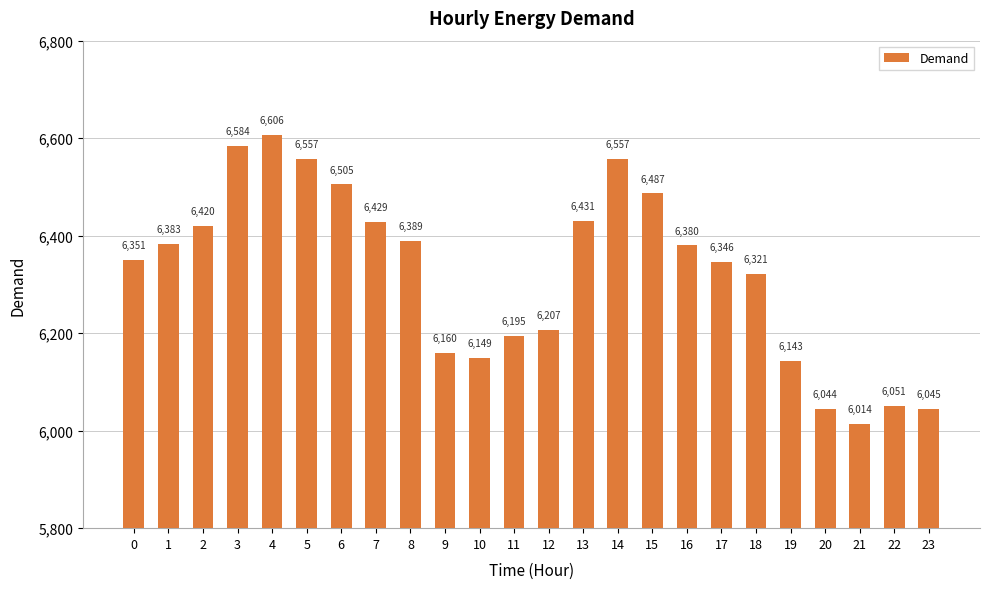

Are the bars grouped side by side (vs. stacked)?

No